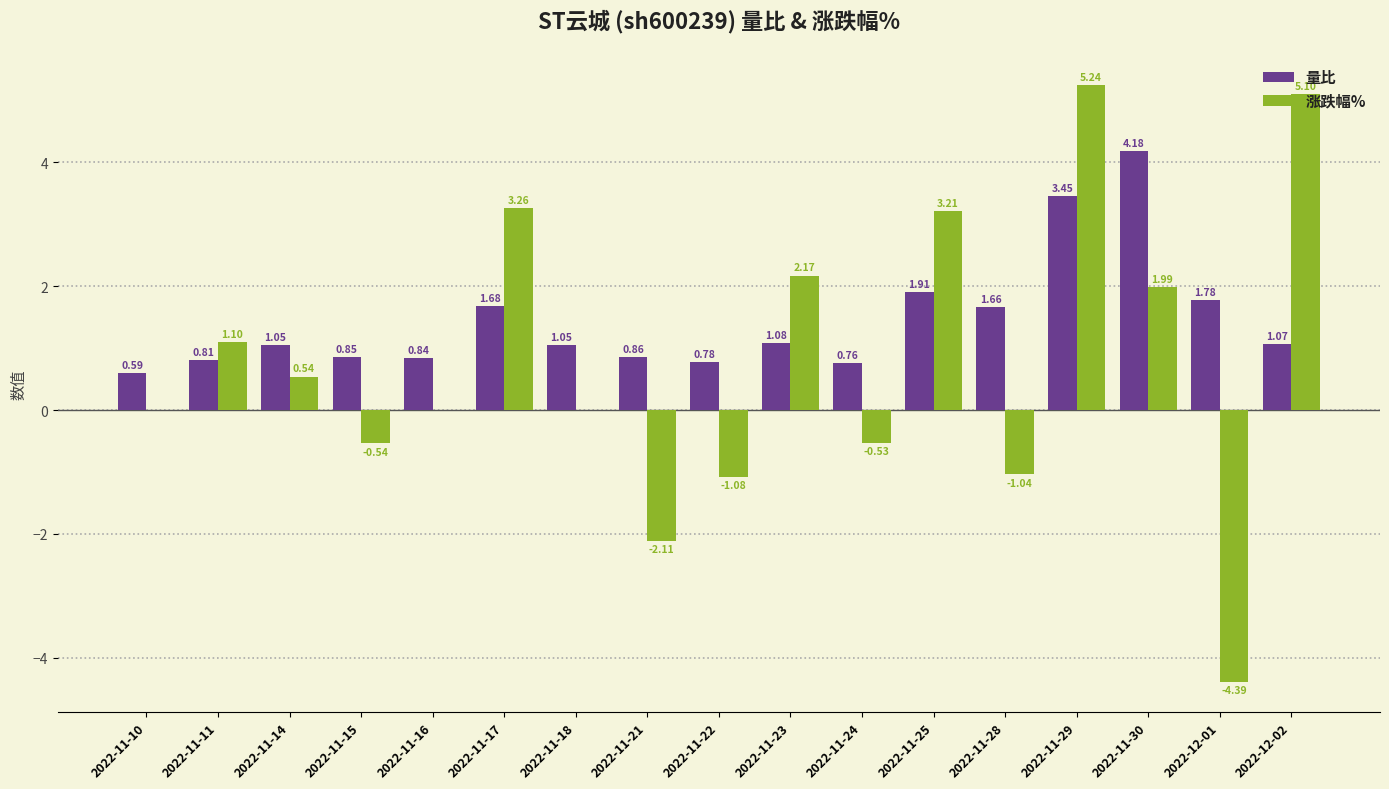

Which series has the largest total across all categories?

量比